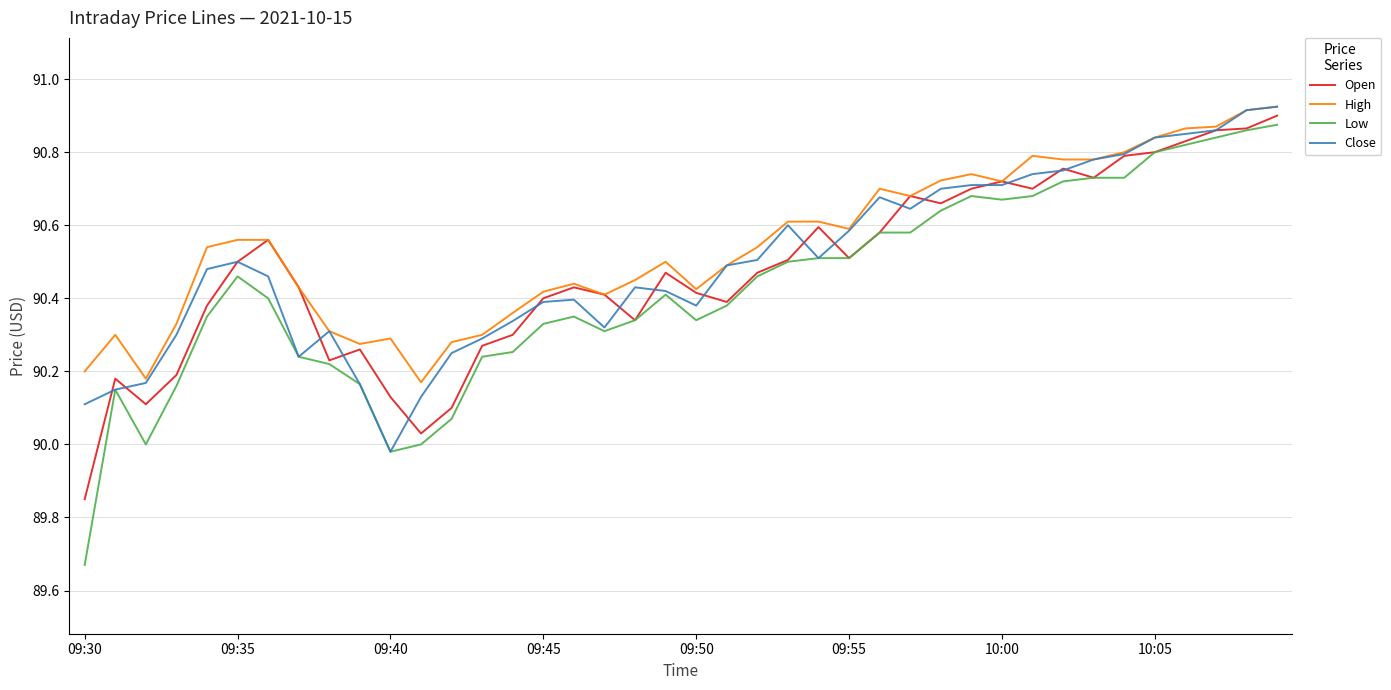

Which series has the largest range (max minus min)?

Low